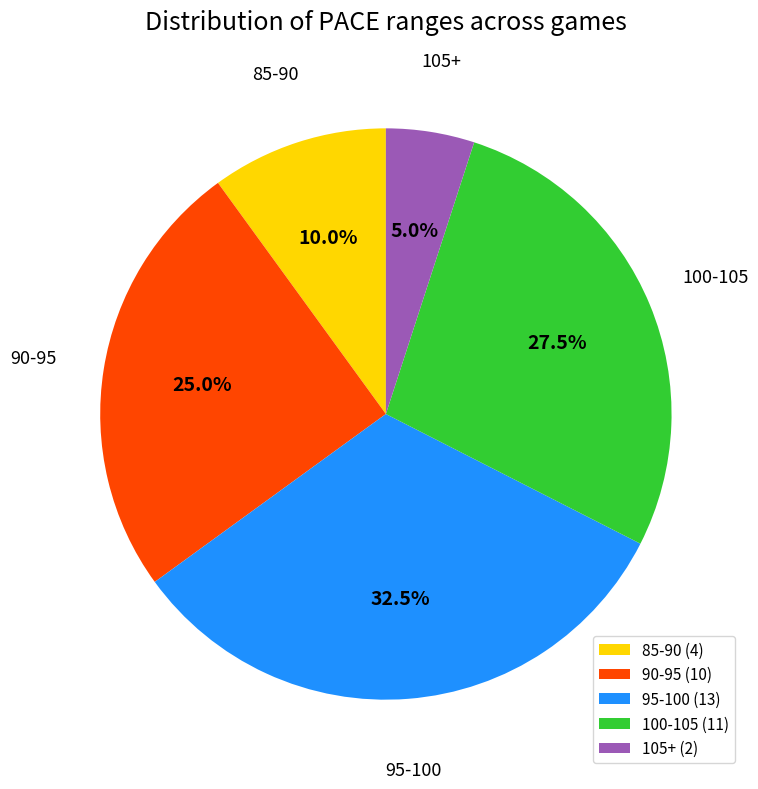

Between 95-100 and 85-90, which is larger?

95-100